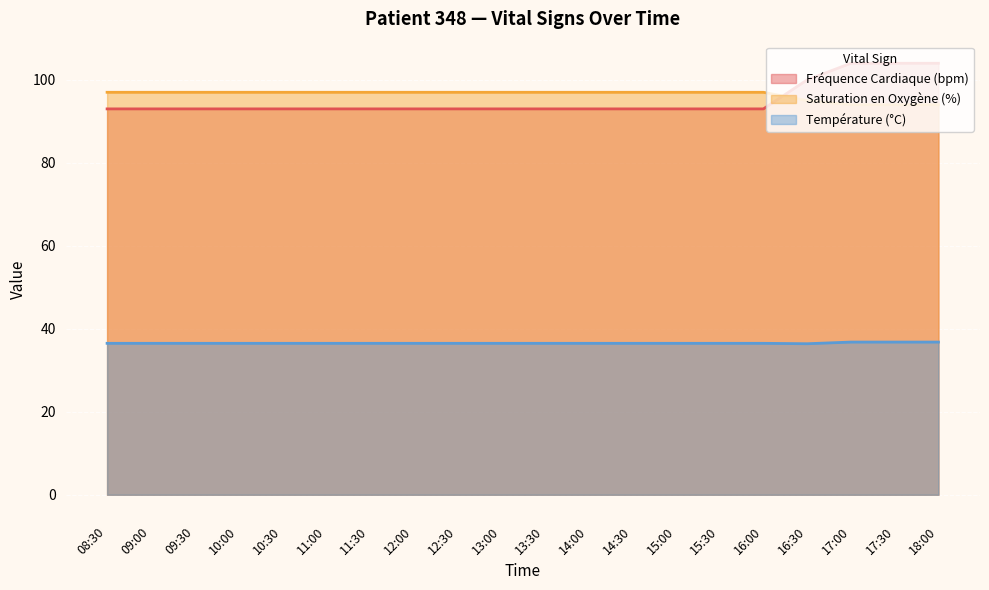

Which category has the lowest value across all series?

16:30